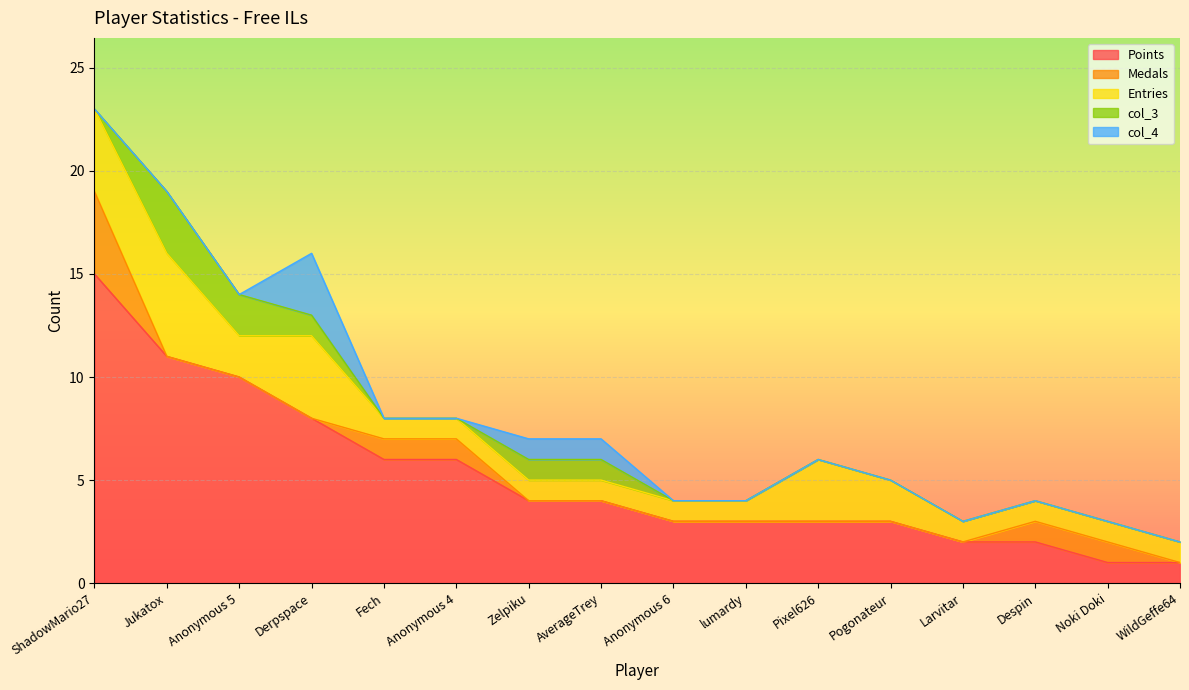

How many data points in col_4 are above 0?

3